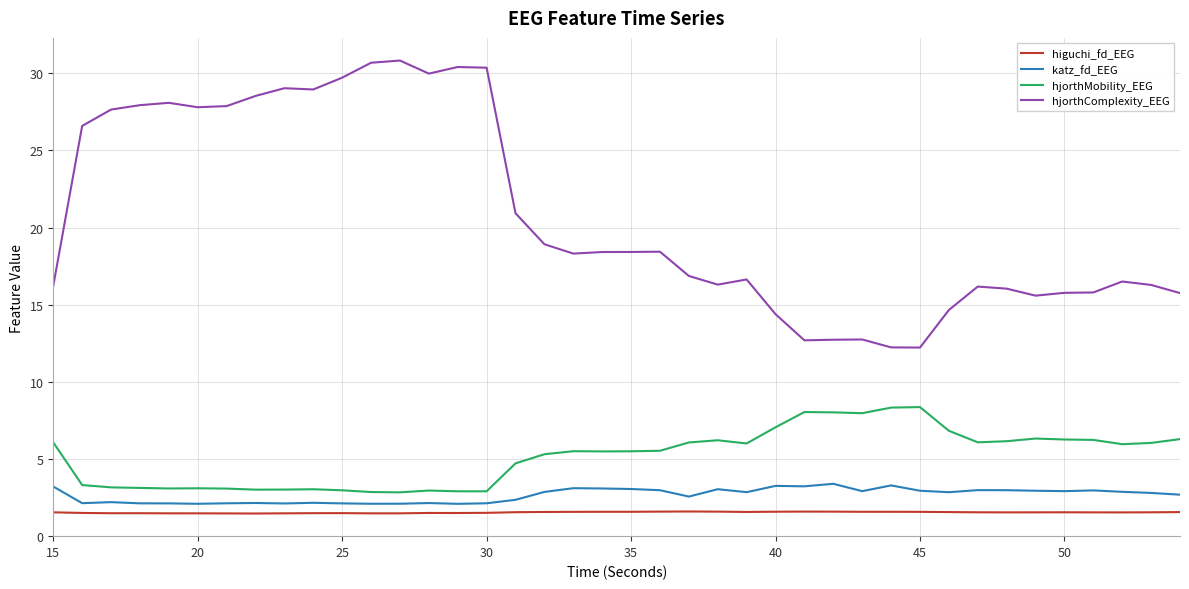

Count the number of data series in this chart.

4